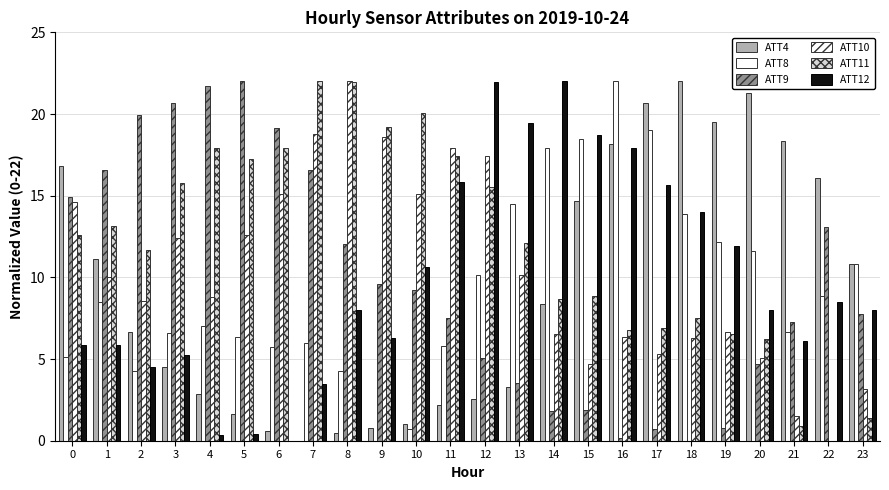

At which label is ATT11 closest to 11?

2